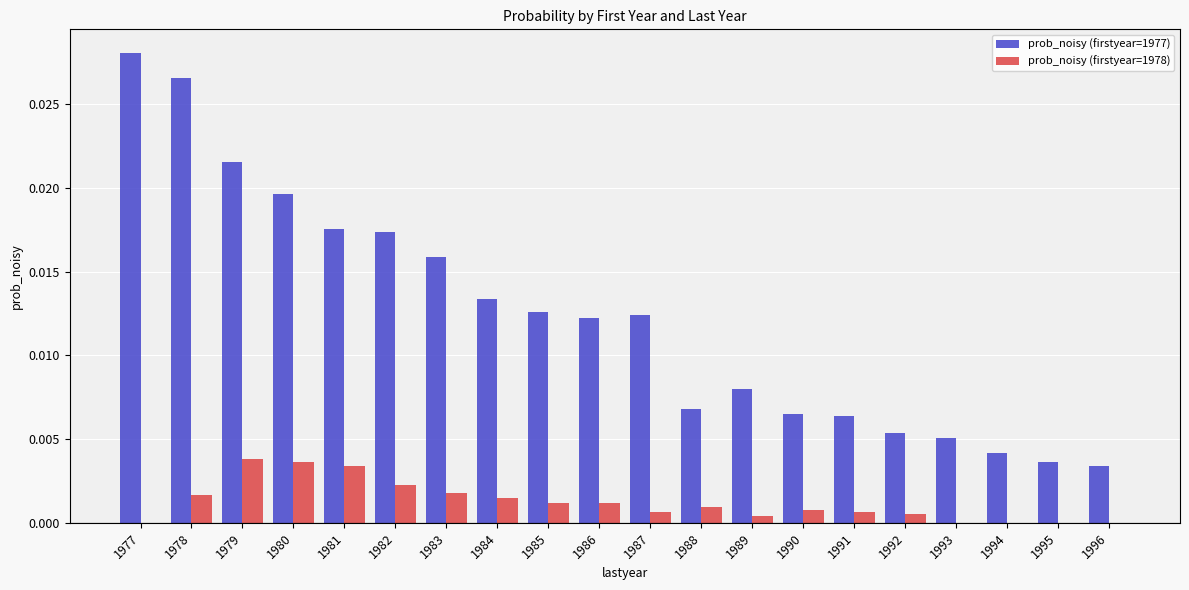

Which series has the largest total across all categories?

prob_noisy (firstyear=1977)